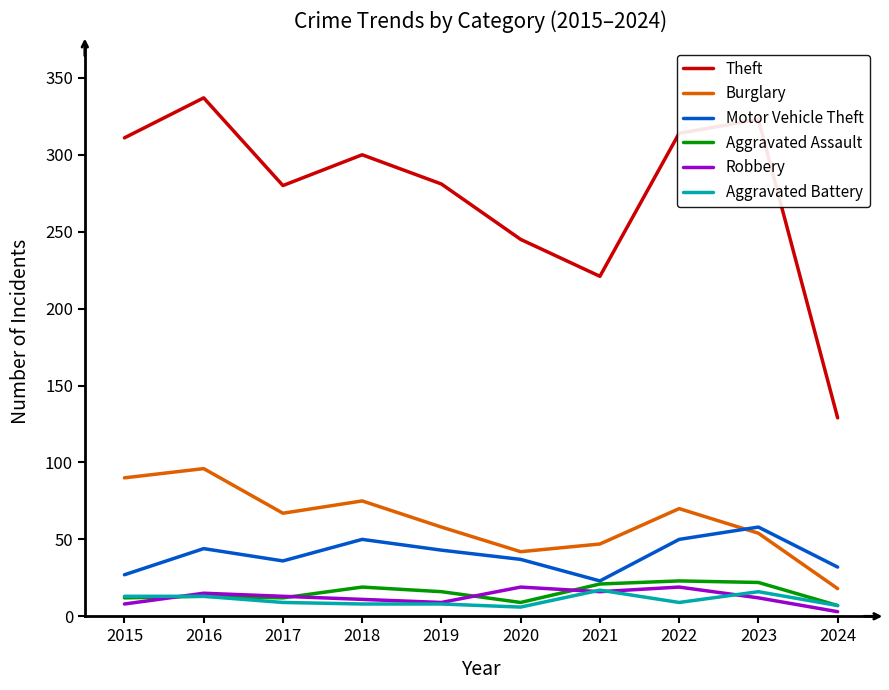

Does the chart have visible grid lines?

No